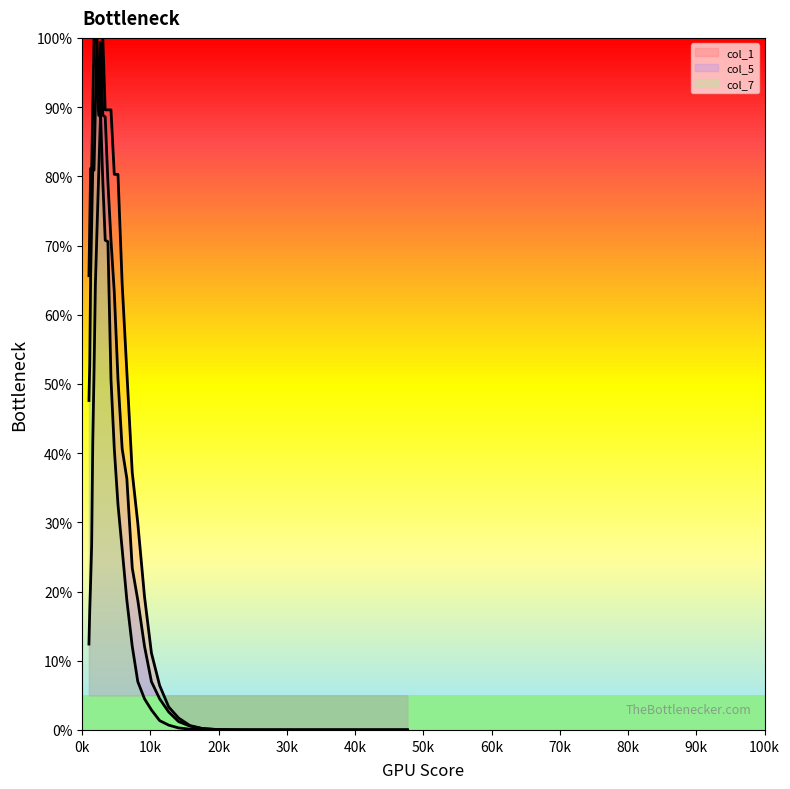

What are all the series names shown in the legend?

col_7, col_1, col_5